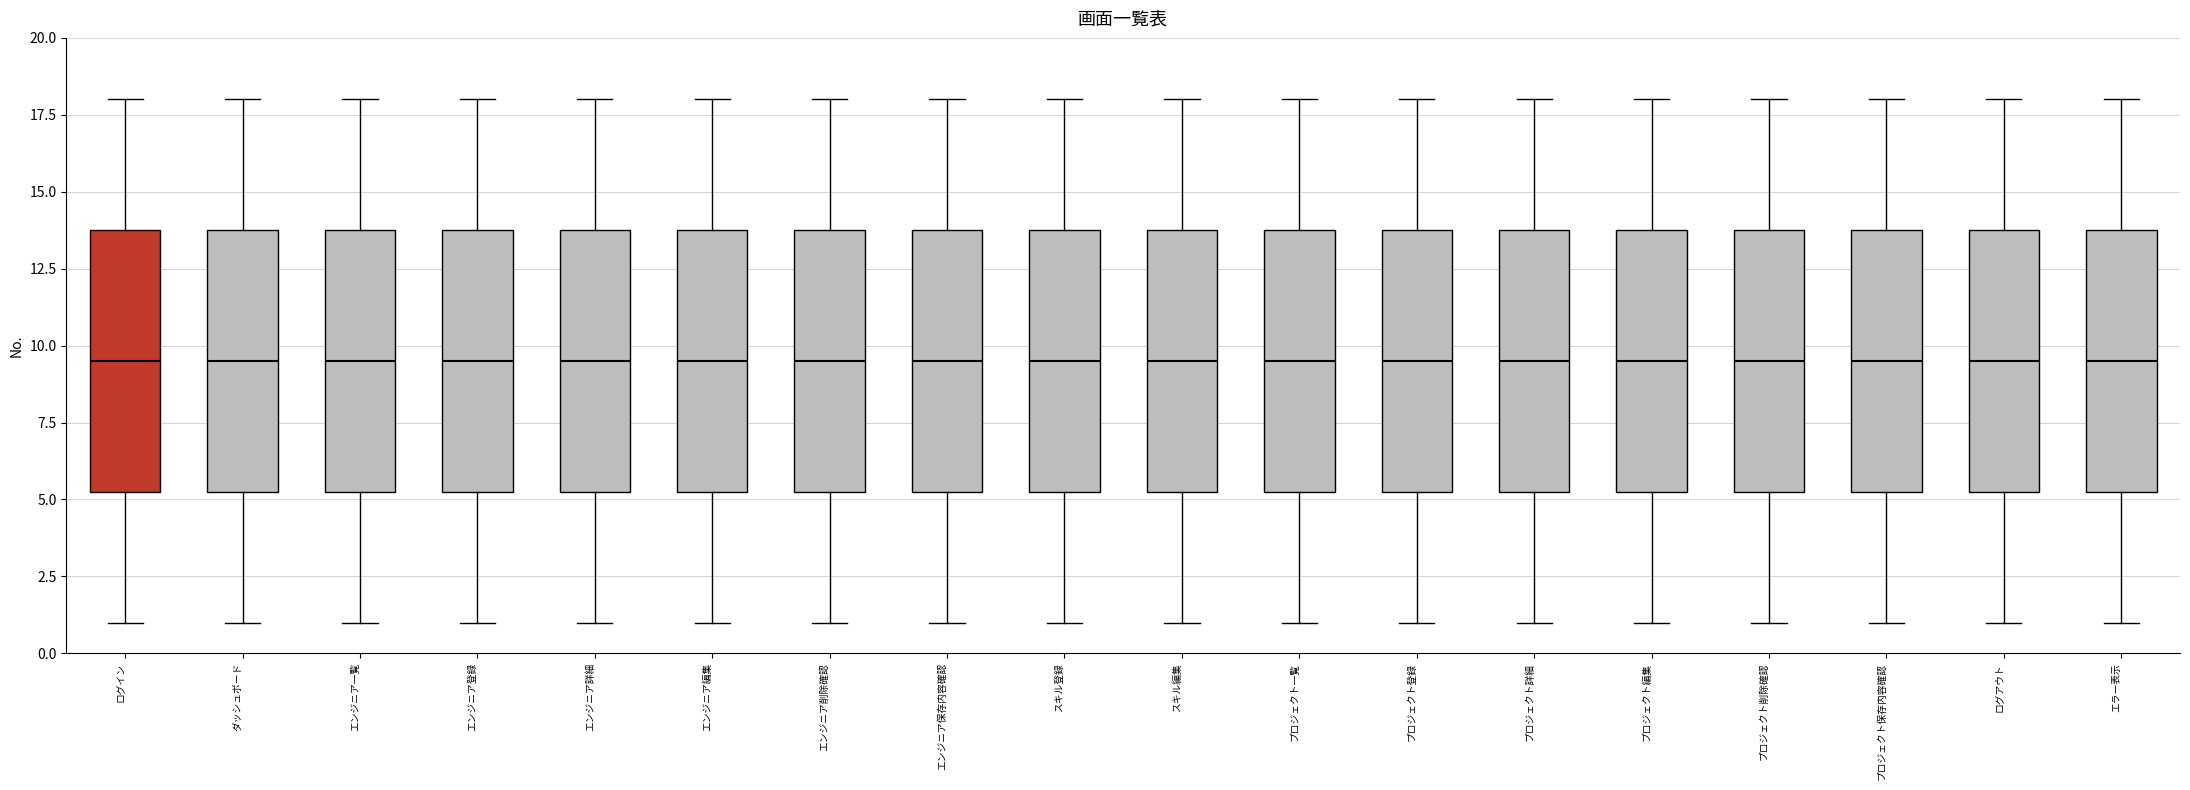

Where is the upper edge of the box for ダッシュボード on the y-axis? The values are not printed on the chart, so give them approximately, as read against the axis.

14.0